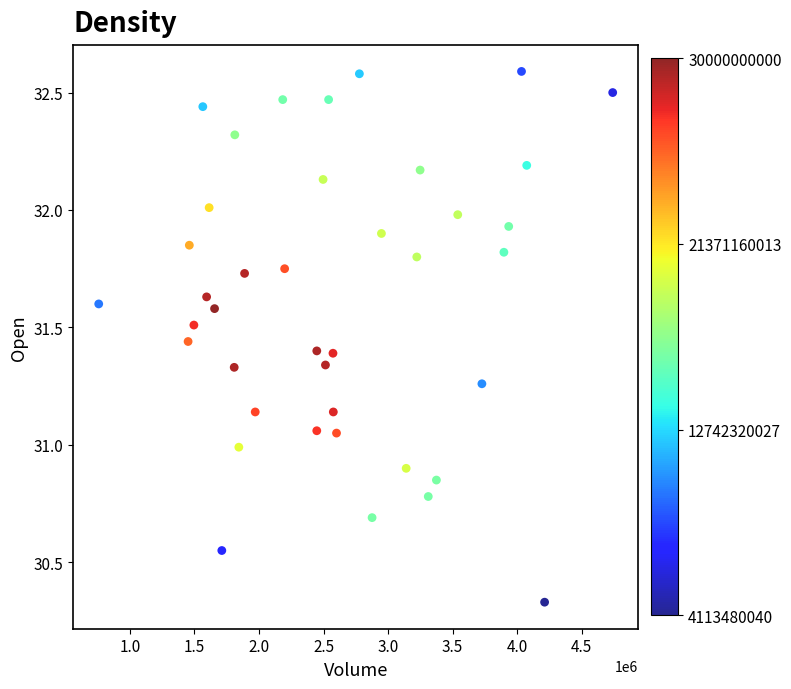

What is the range of Y values (max minus min)?

2.3